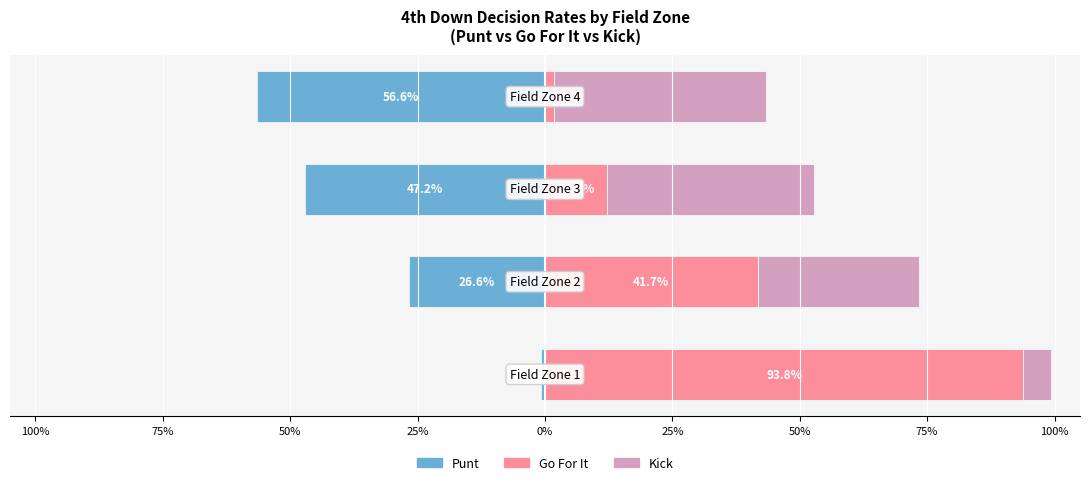

Is it true that gofor equals 12.2 at 50%?

True